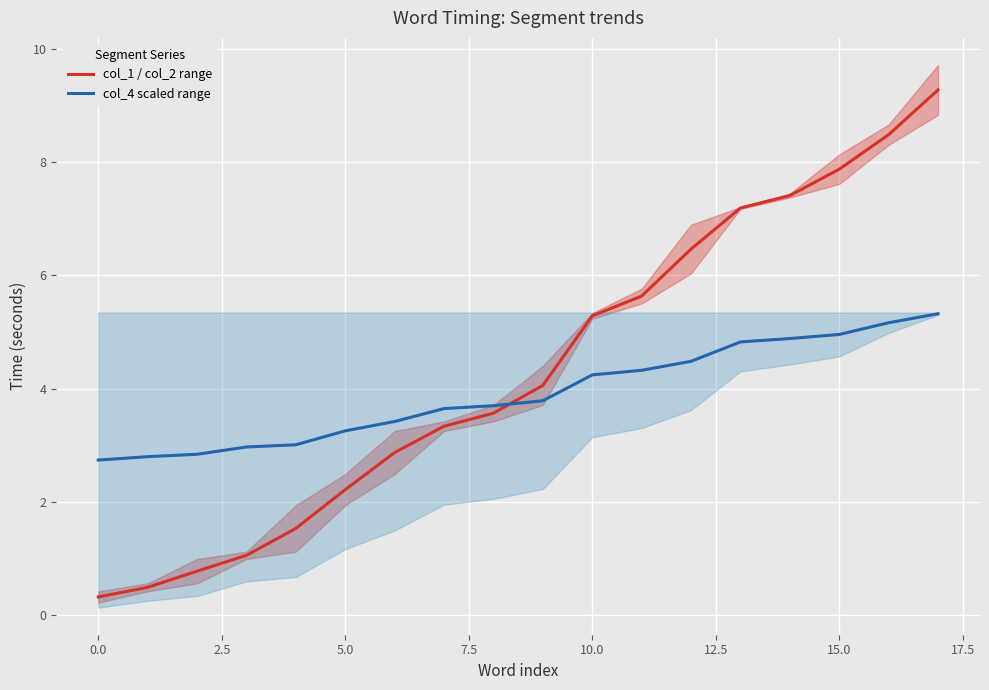

How many intersections are there between col_1 / col_2 range and col_4 scaled range?

1